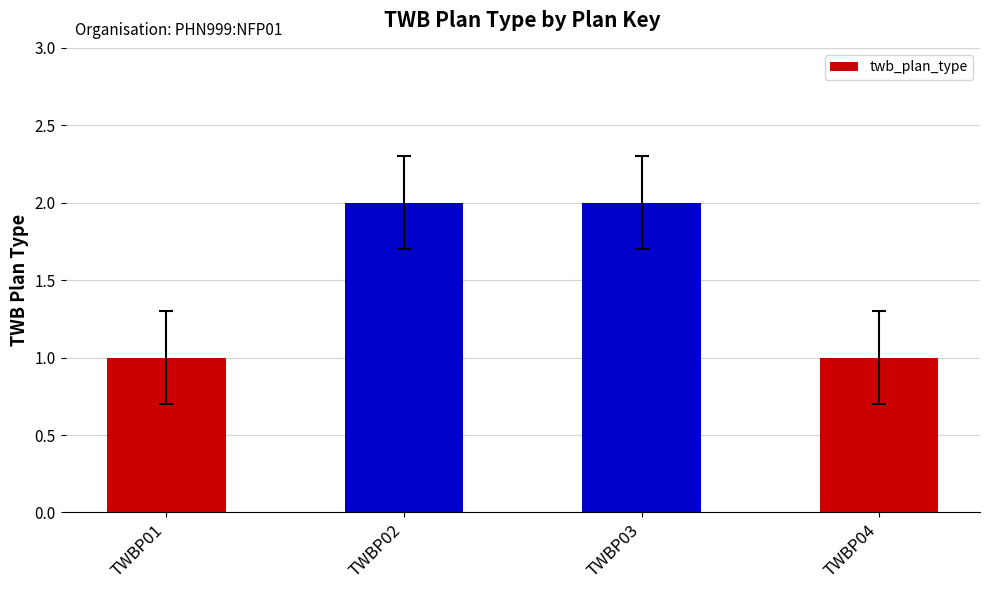

What is the sum of all values?

6